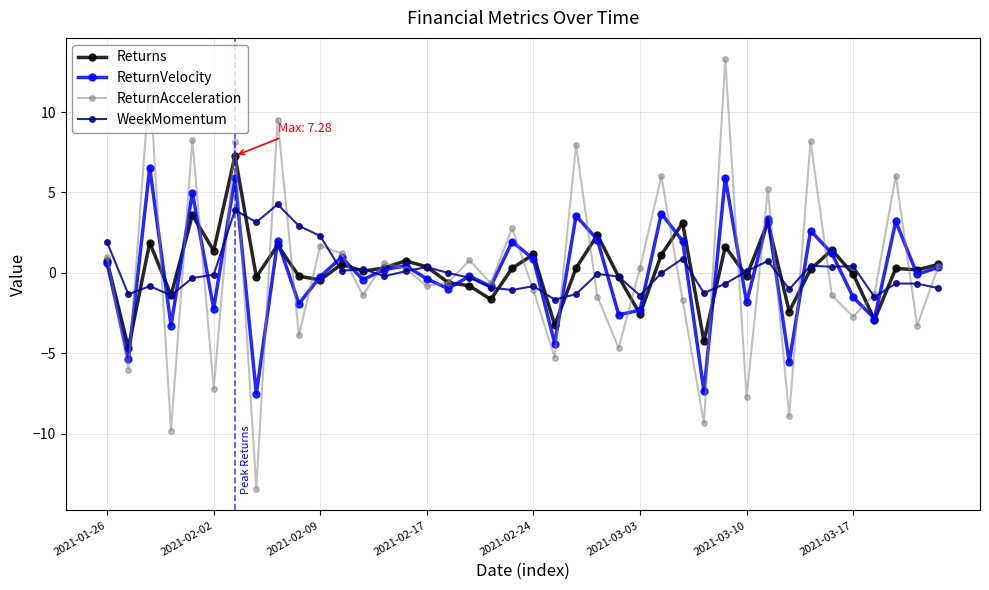

What is the lowest value of the WeekMomentum series?

-1.7